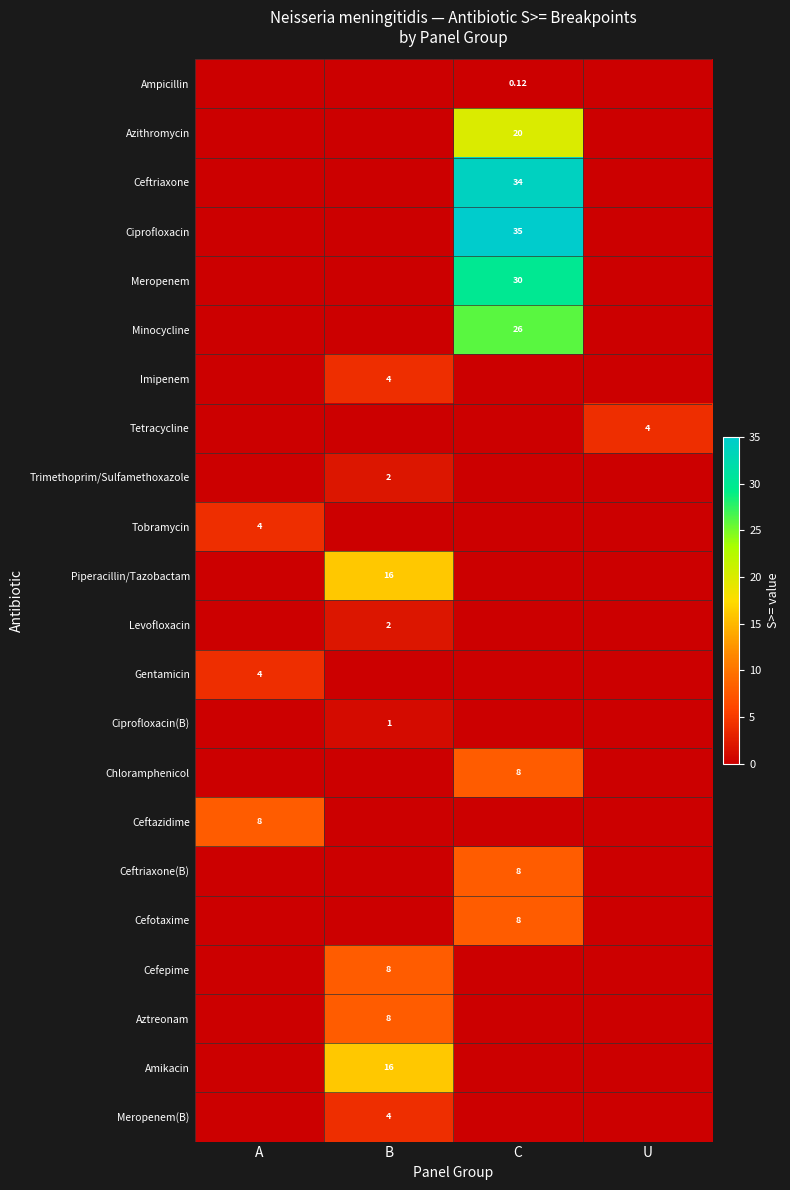

How many series are shown in this chart?

22